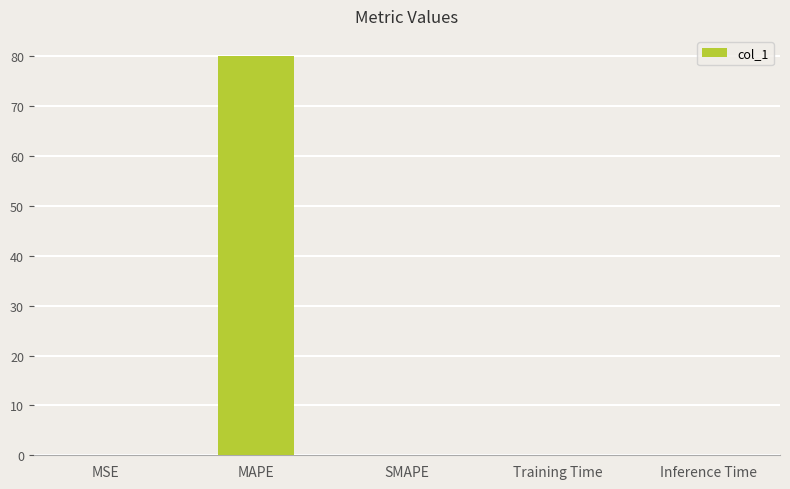

At which category does the chart reach its peak across all series?

MAPE